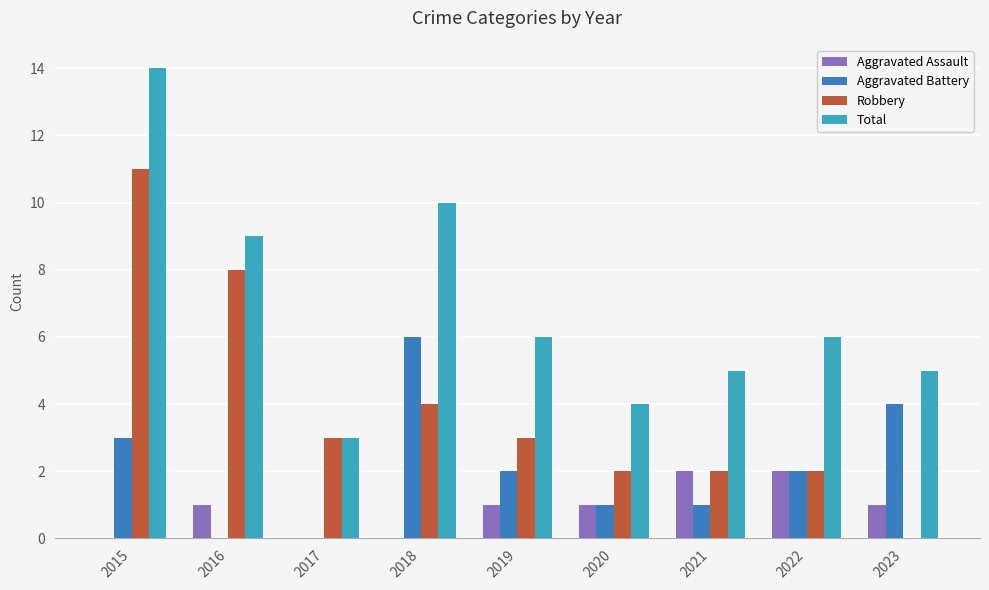

What are all the series names shown in the legend?

Aggravated Assault, Aggravated Battery, Robbery, Total